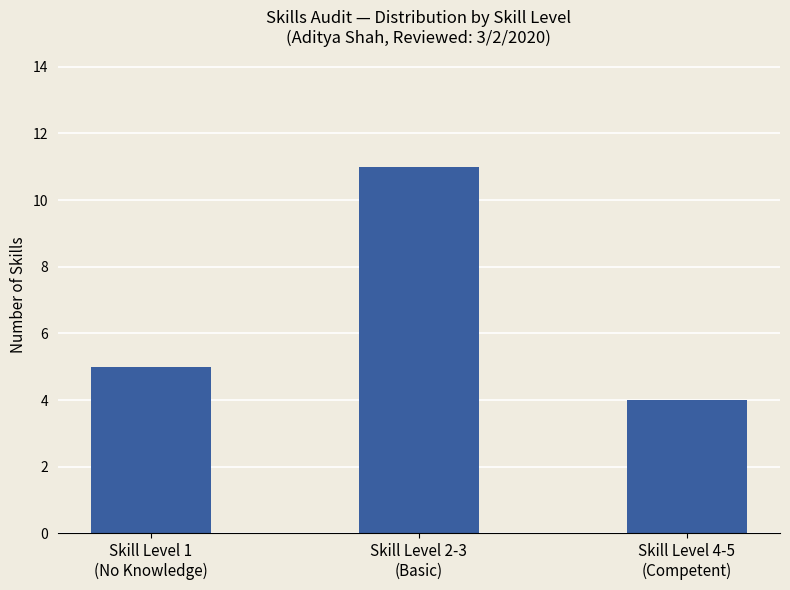

Rank the categories by value from lowest to highest.

Skill Level 4-5
(Competent), Skill Level 1
(No Knowledge), Skill Level 2-3
(Basic)